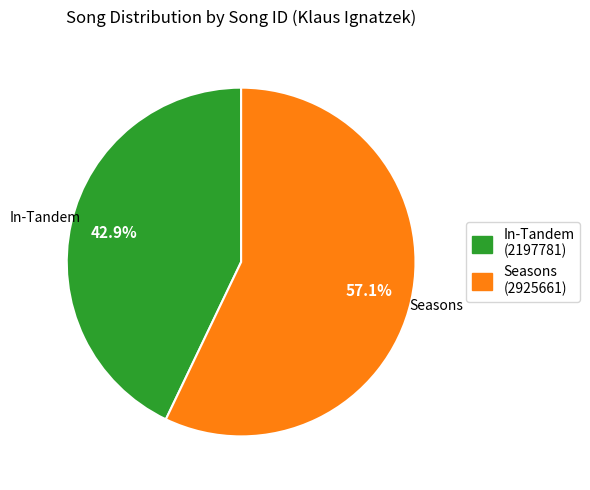

What is the total percentage of In-Tandem (2197781) and Seasons (2925661)?

100.0%